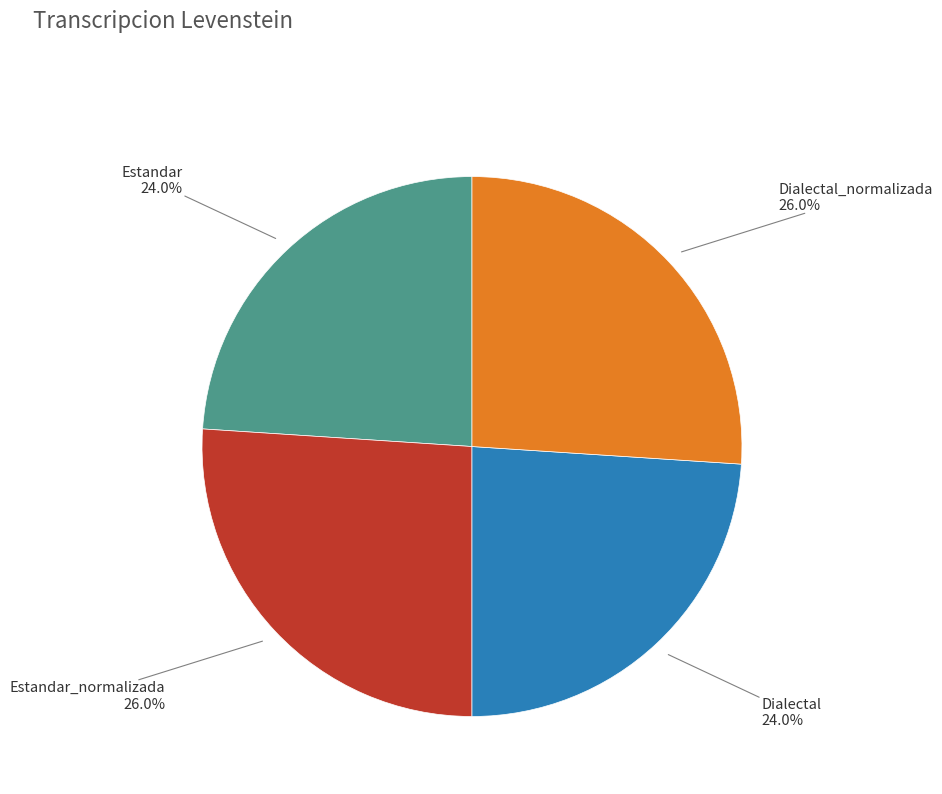

How many slices are in this pie chart?

4